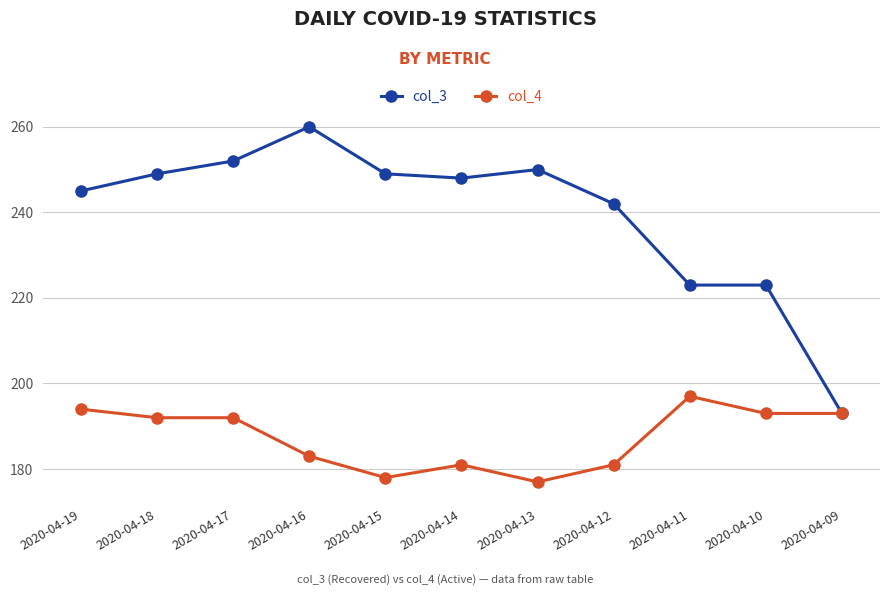

At 2020-04-12, list the series in order from smallest to largest.

col_4, col_3